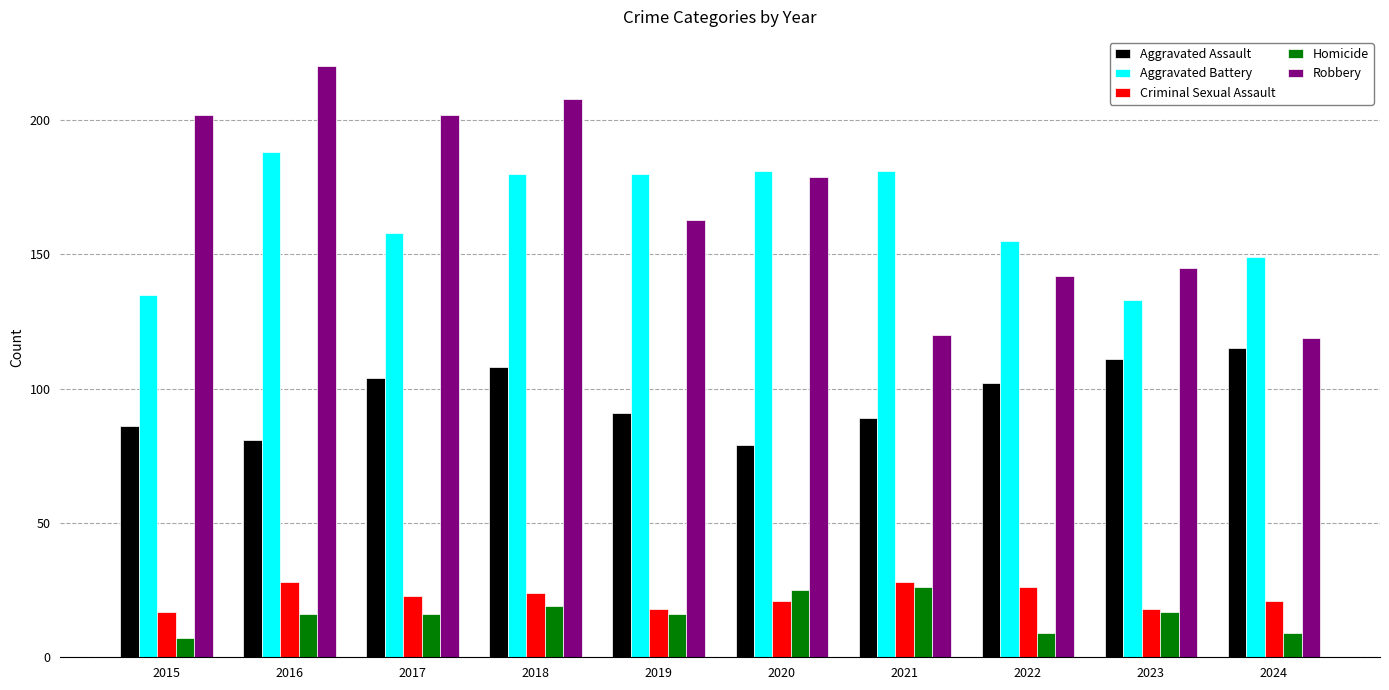

Between 2015 and 2019, which series saw the biggest shift?

Aggravated Battery